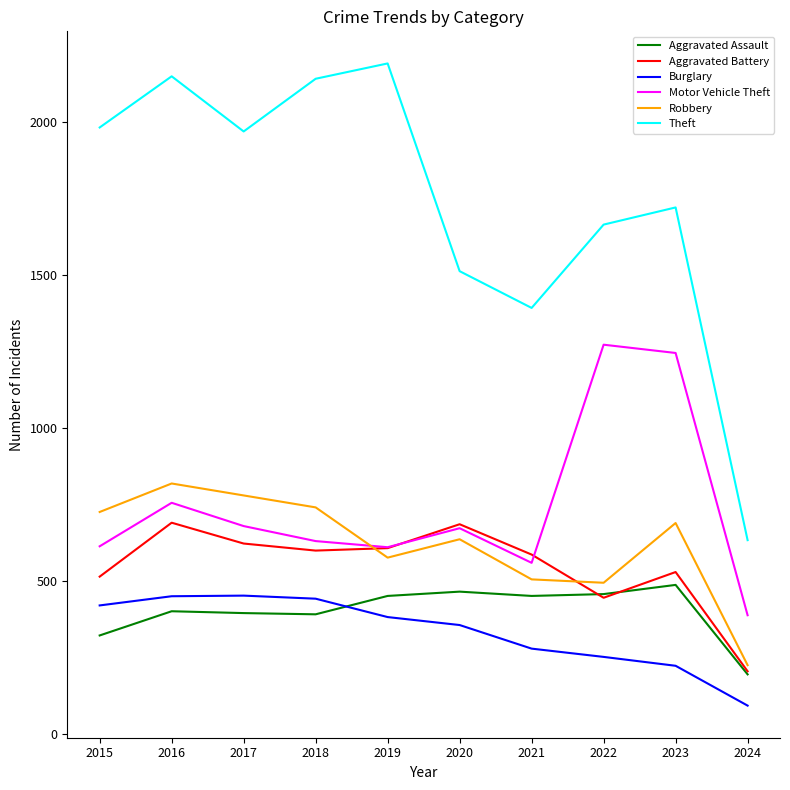

True or false: Theft and Aggravated Assault intersect in this chart.

False